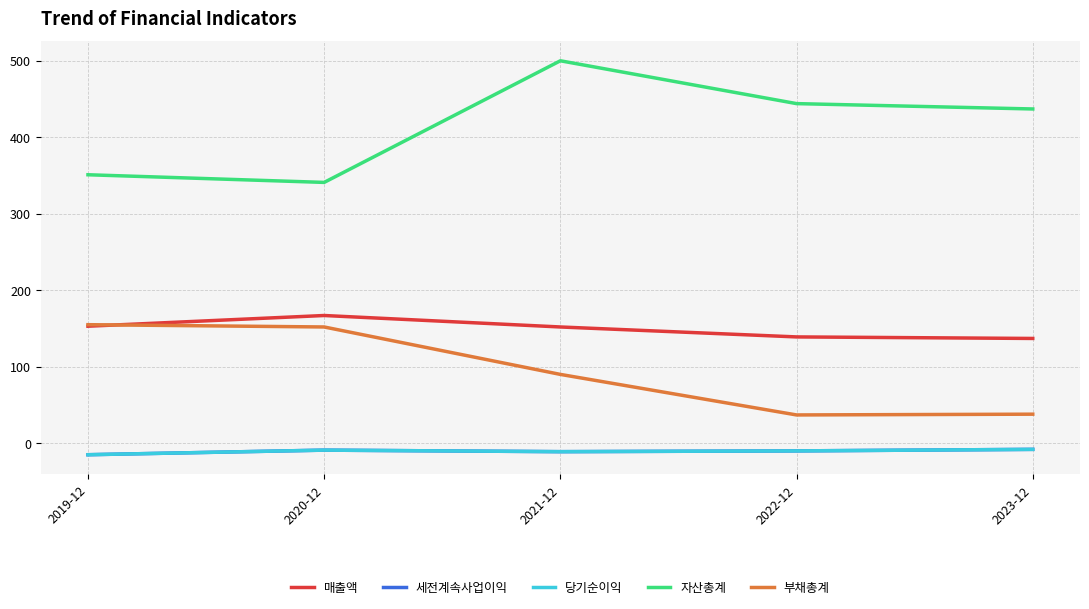

What is the label of the 4th point from the left?

2022-12